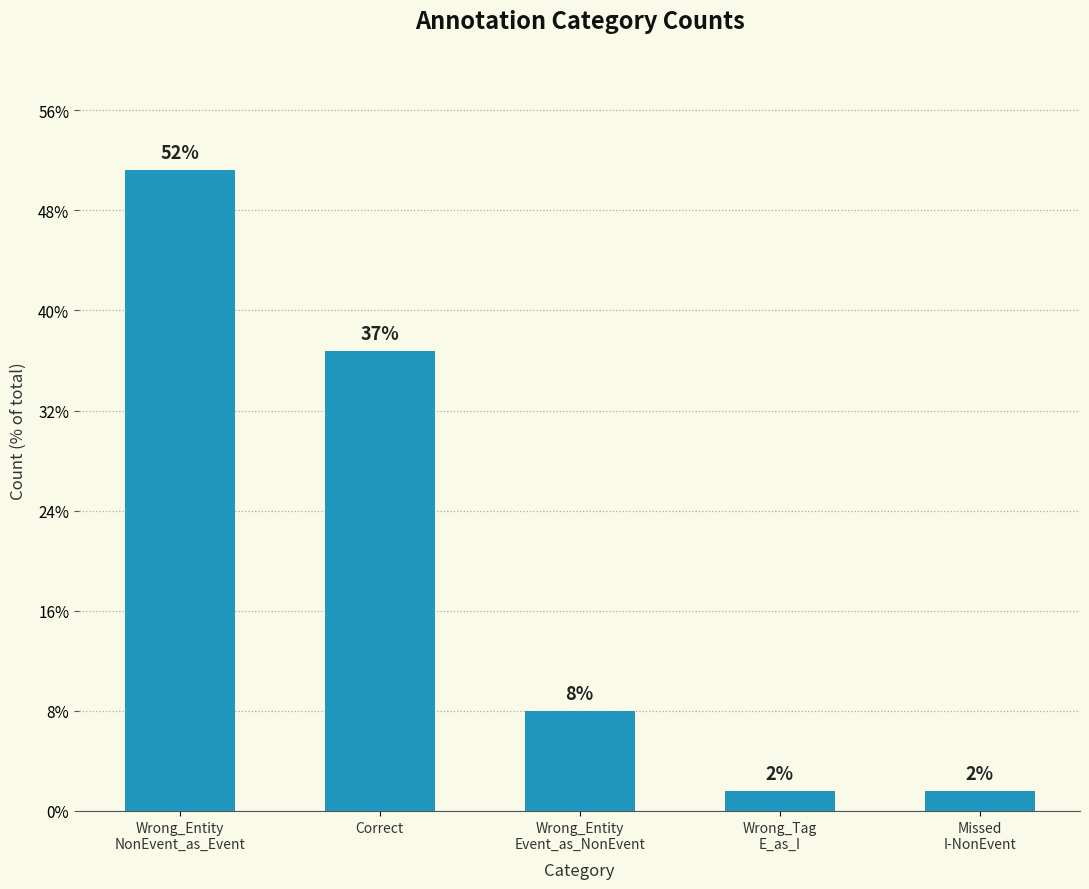

Does the chart contain any negative values?

No